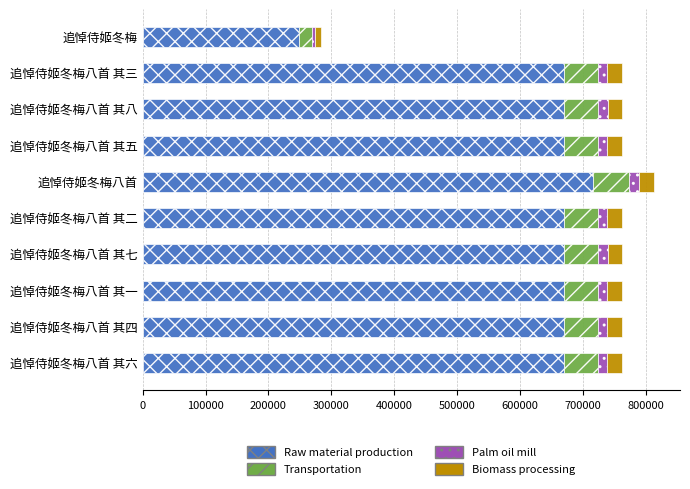

The value of Raw material production at 追悼侍姬冬梅八首 其二 is 670368.2. True or false?

True